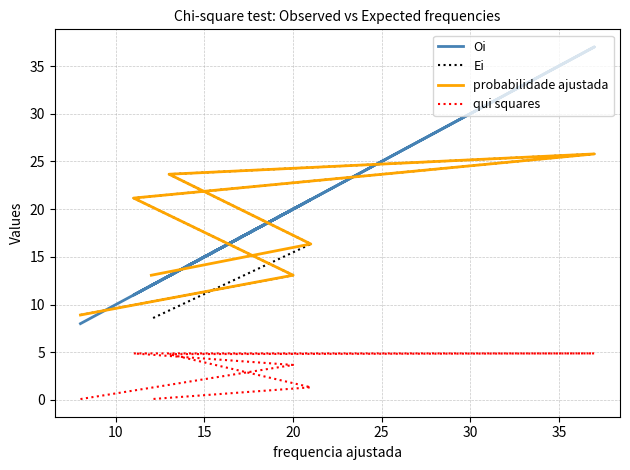

Which series has the largest total across all categories?

probabilidade ajustada